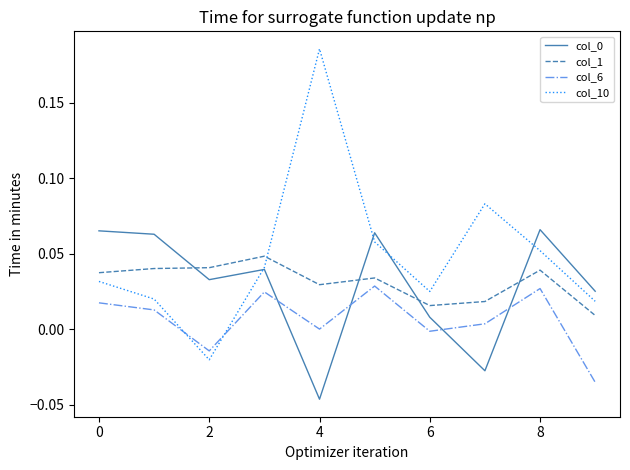

Does the chart have visible grid lines?

No